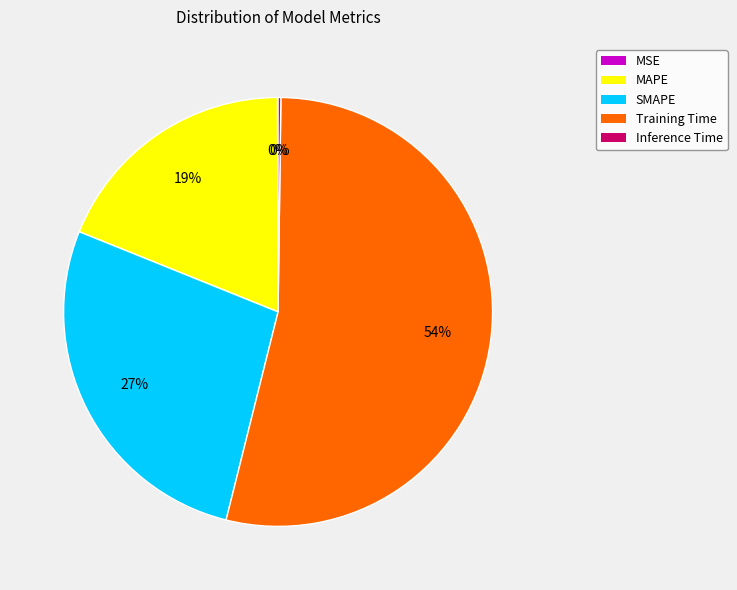

Which slice is the largest?

Training Time